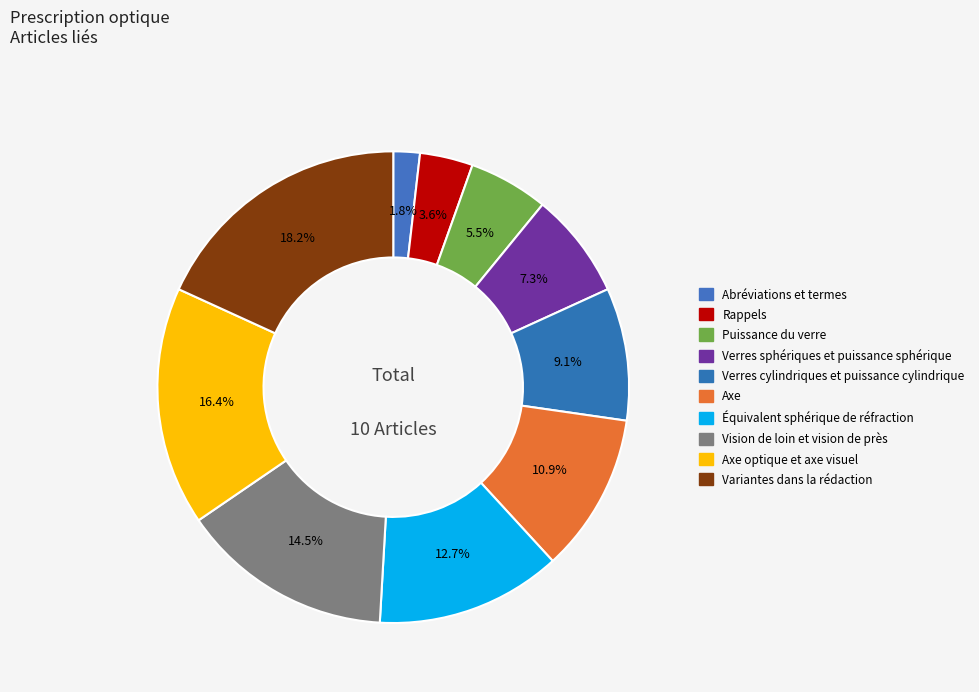

What percentage is NOT represented by Vision de loin et vision de près?

85.5%